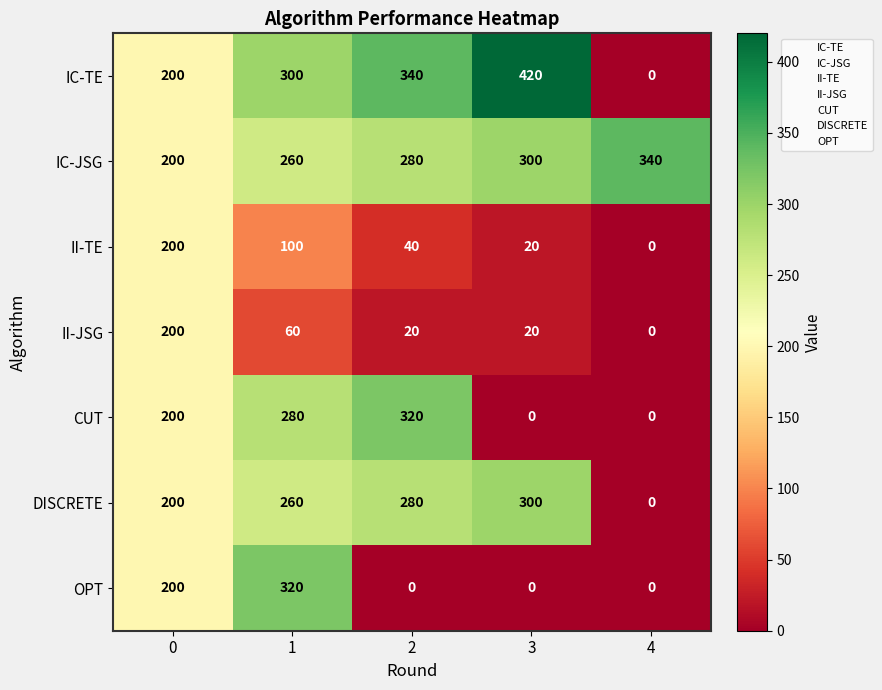

Rank the categories by IC-TE value from highest to lowest.

3, 2, 1, 0, 4